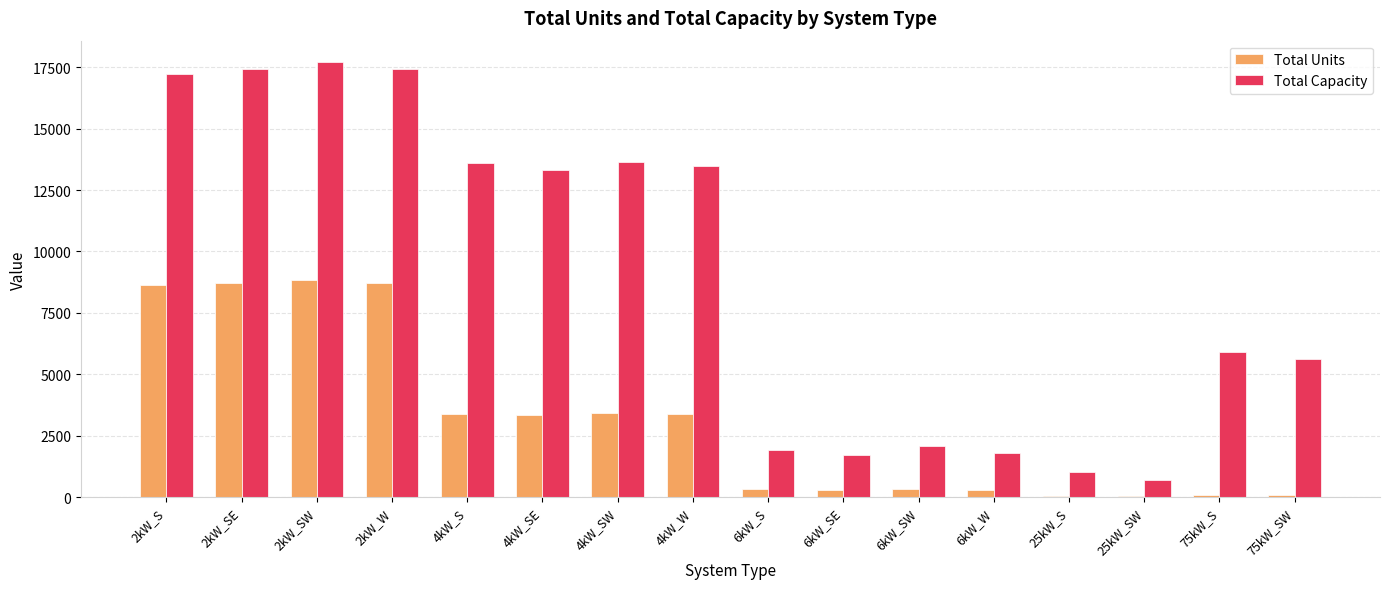

Is the value of Total Capacity at 75kW_S greater than the value of Total Units at 25kW_SW?

Yes